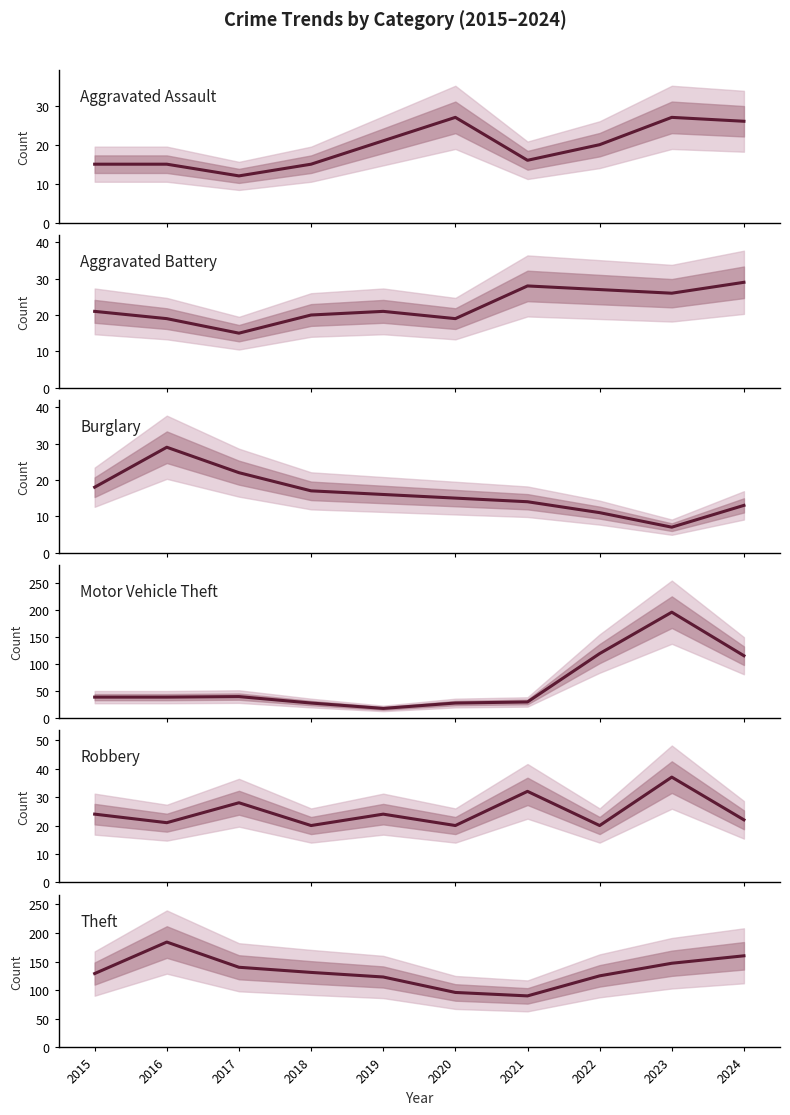

At which label does Aggravated Assault first exceed 20?

2019